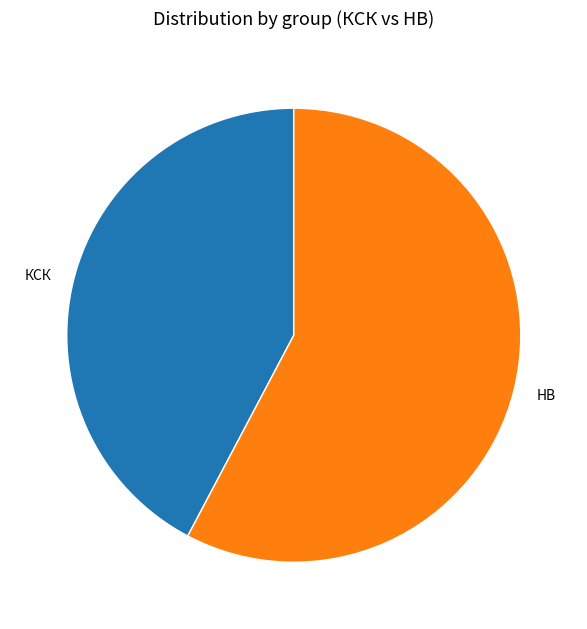

Approximately how many times larger is the value at КСК compared to НВ?

0.7